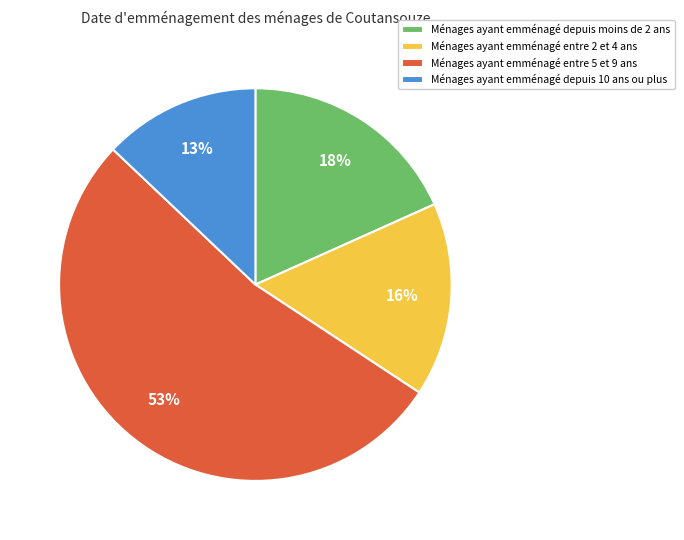

Does any single category account for the majority?

Yes